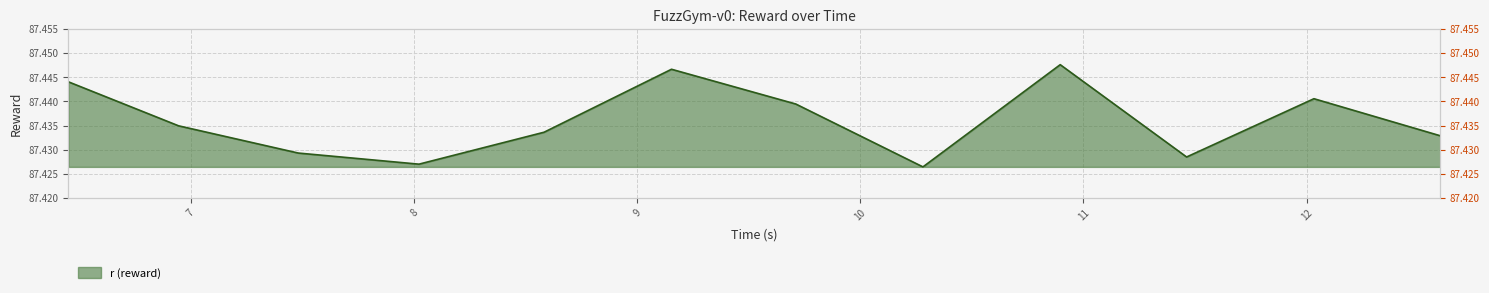

Where is the first local maximum?

9.154218